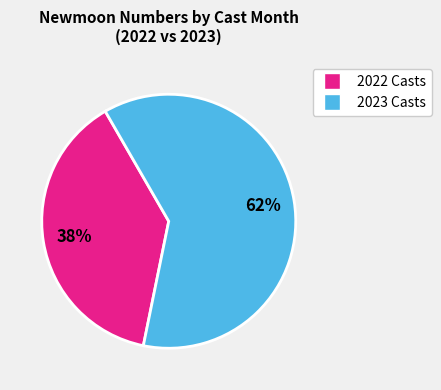

Is there any slice that represents more than half of the pie?

Yes